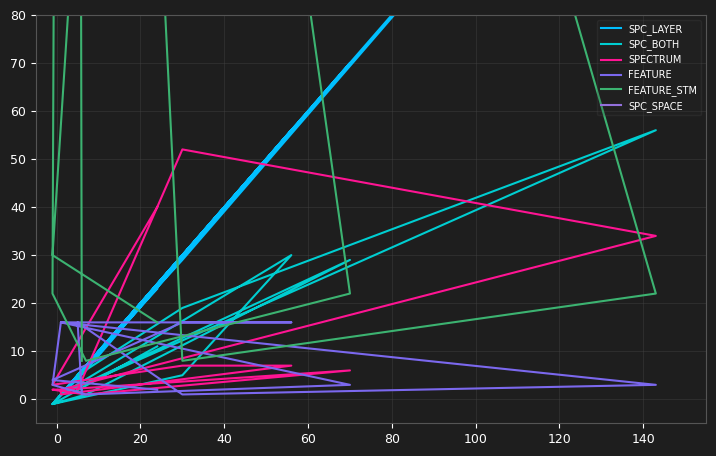

How many intersections are there between FEATURE and SPECTRUM?

5